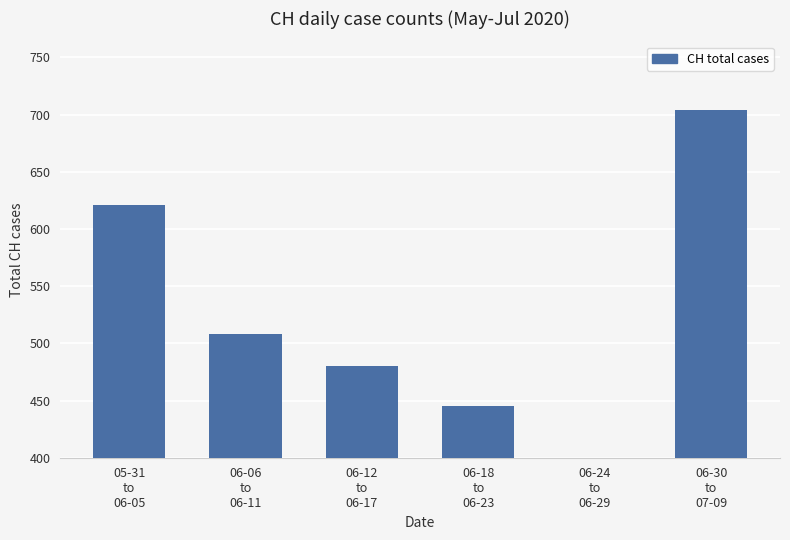

The value at 06-30
to
07-09 is 704. True or false?

True